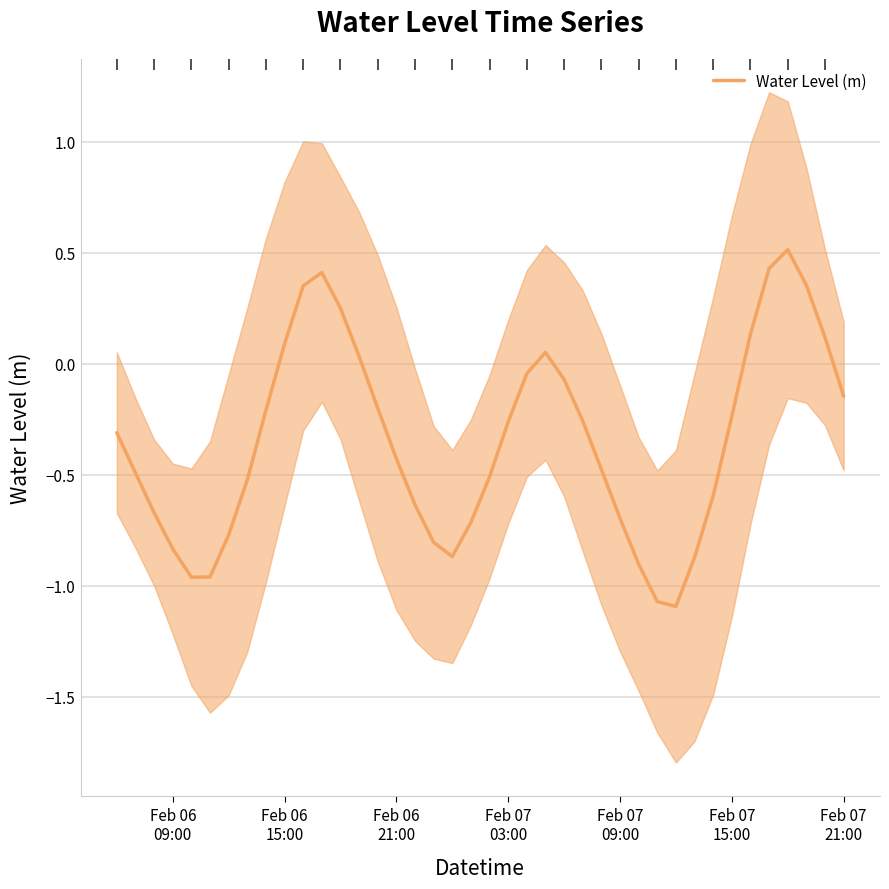

What is the difference between the maximum and second lowest values?

1.6